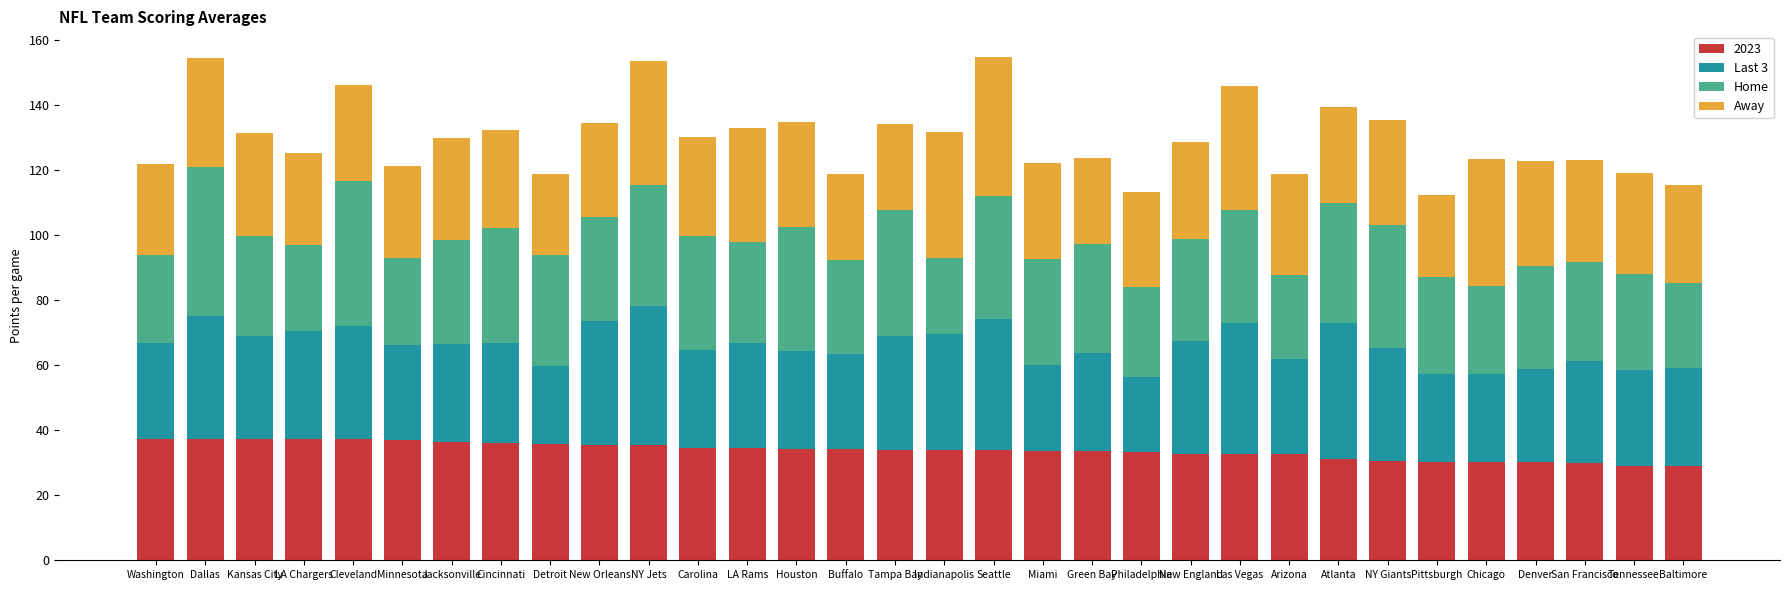

What is the difference between the maximum and minimum values in the 2023 series?

8.3